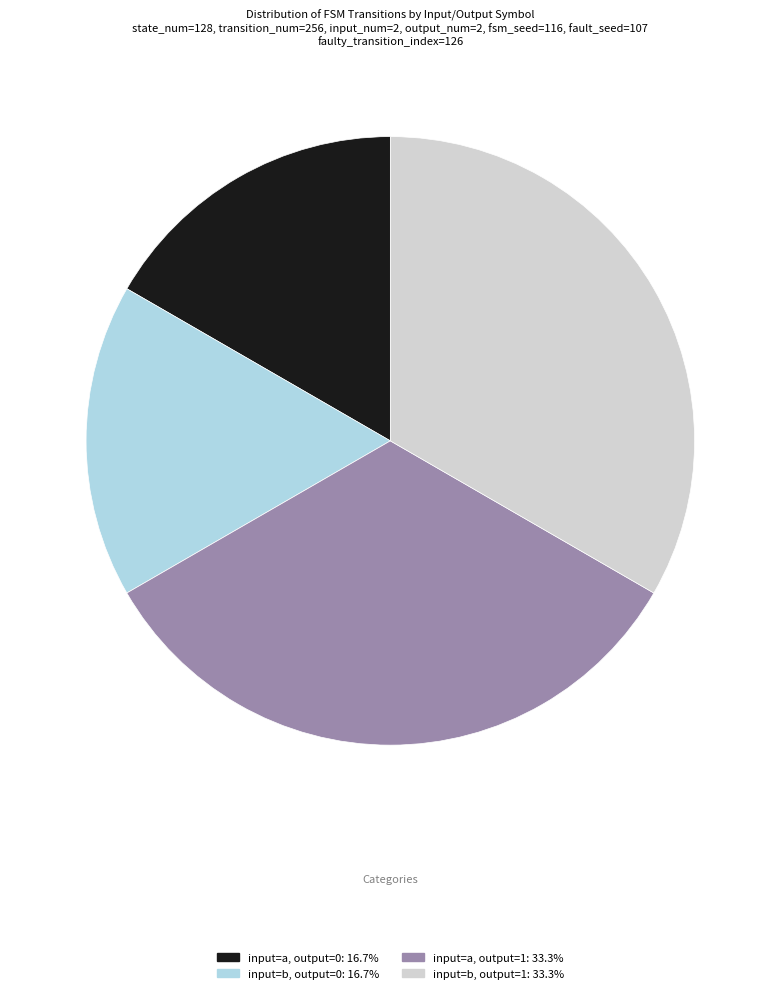

Does input=a, output=0: 16.7% account for over 50% of the chart?

No